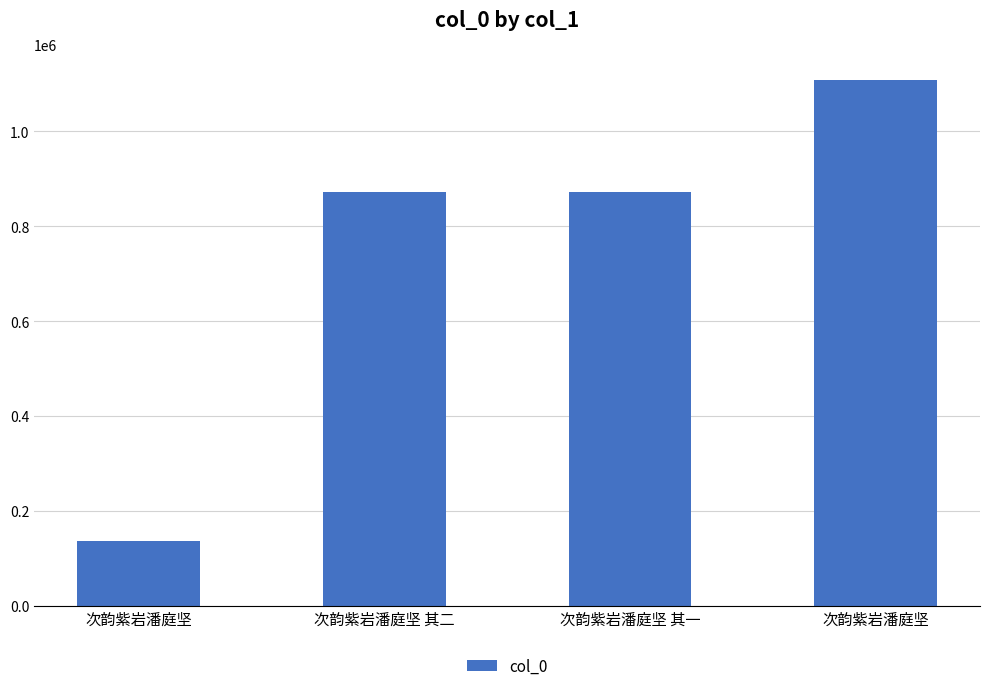

What is the greatest value displayed?

1107799